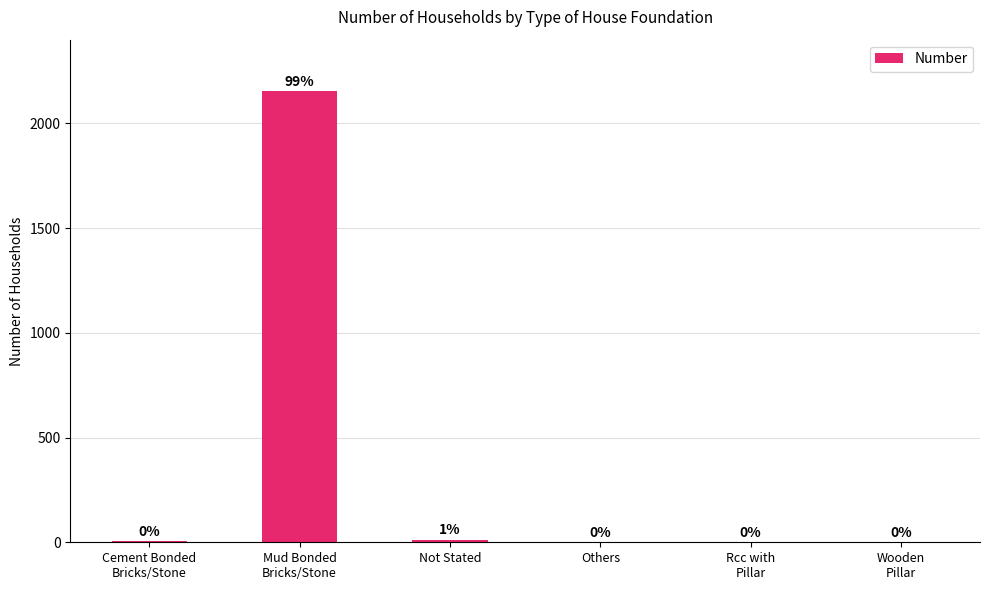

How many positive values are there?

4